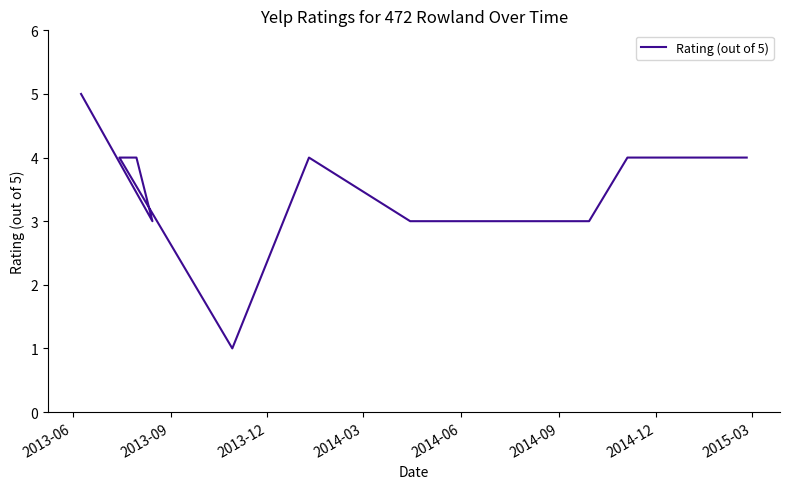

What is the difference between the second highest and second lowest values?

1